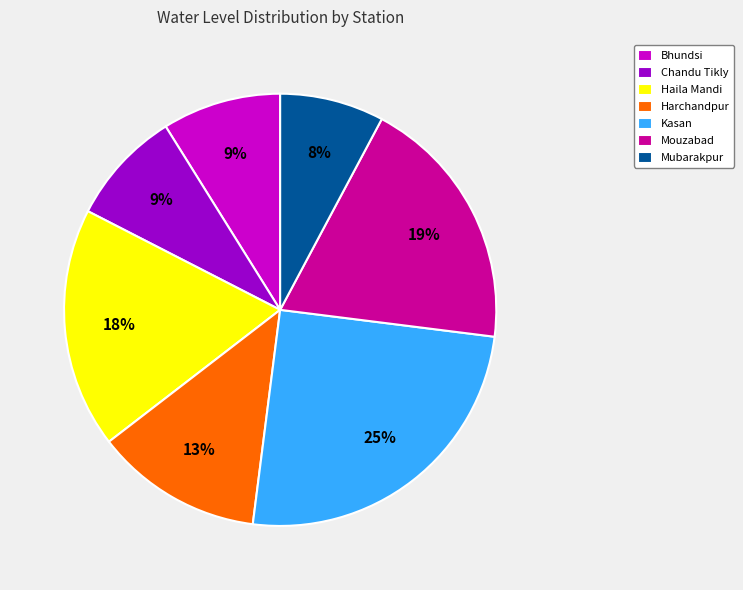

What percentage is the Harchandpur slice, to the nearest percent?

13%